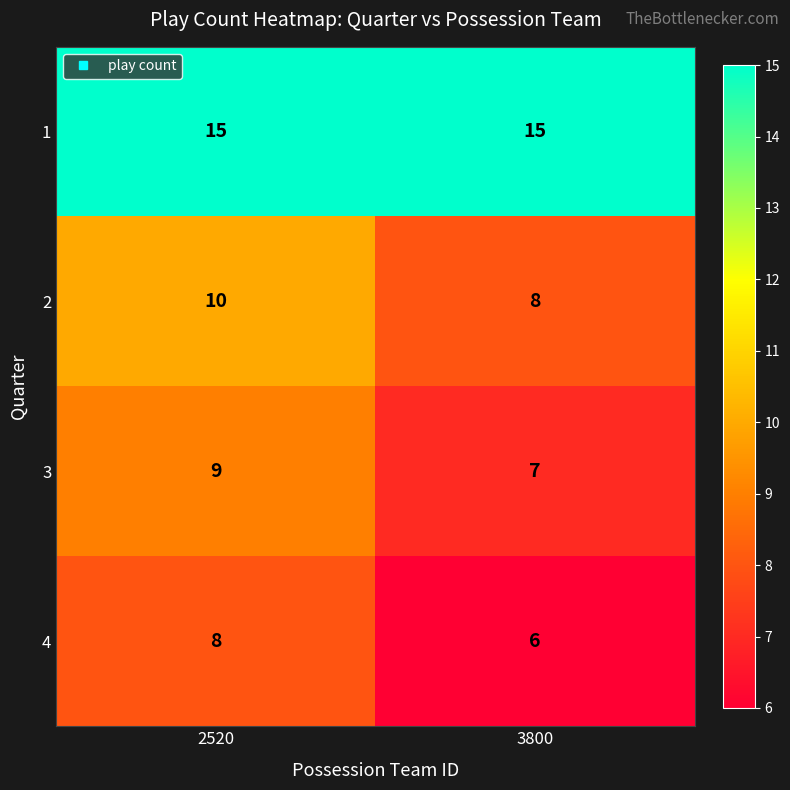

What is the sum of the 3 values at 2520 and 3800?

16